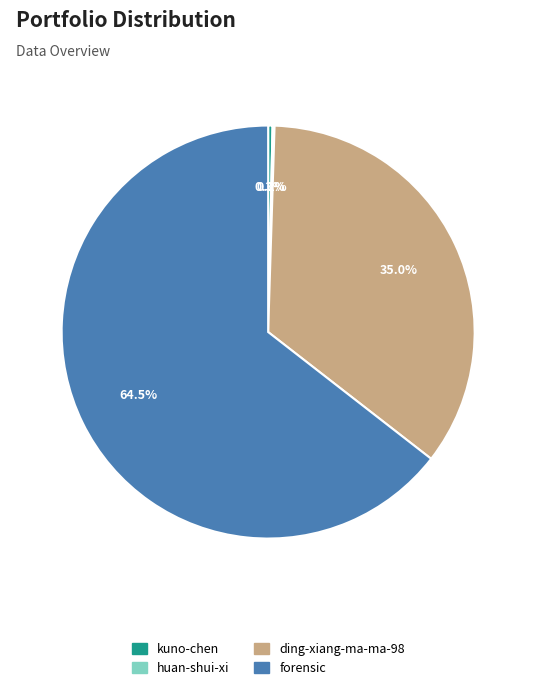

Which has a higher value, kuno-chen or ding-xiang-ma-ma-98?

ding-xiang-ma-ma-98